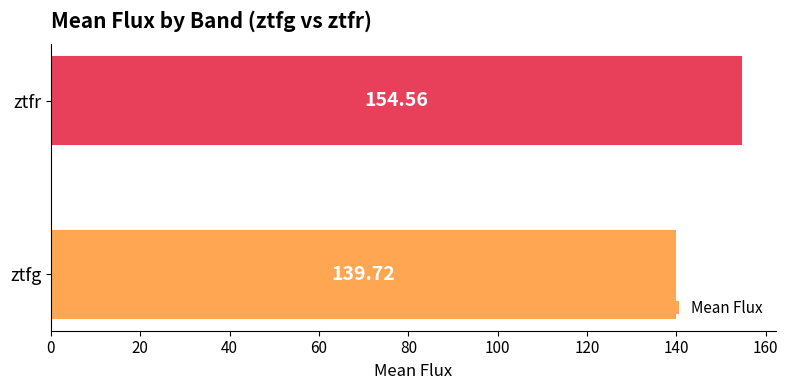

List the labels in order of value, largest first.

ztfr, ztfg